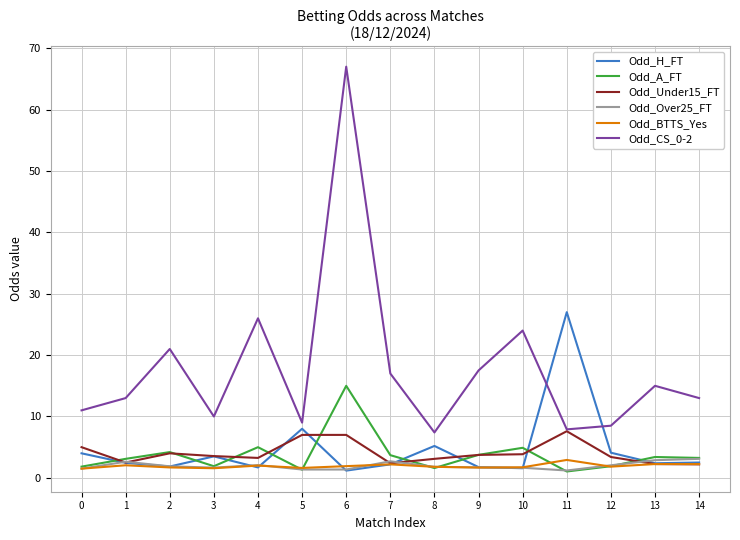

What is the maximum value for Odd_H_FT?

27.0